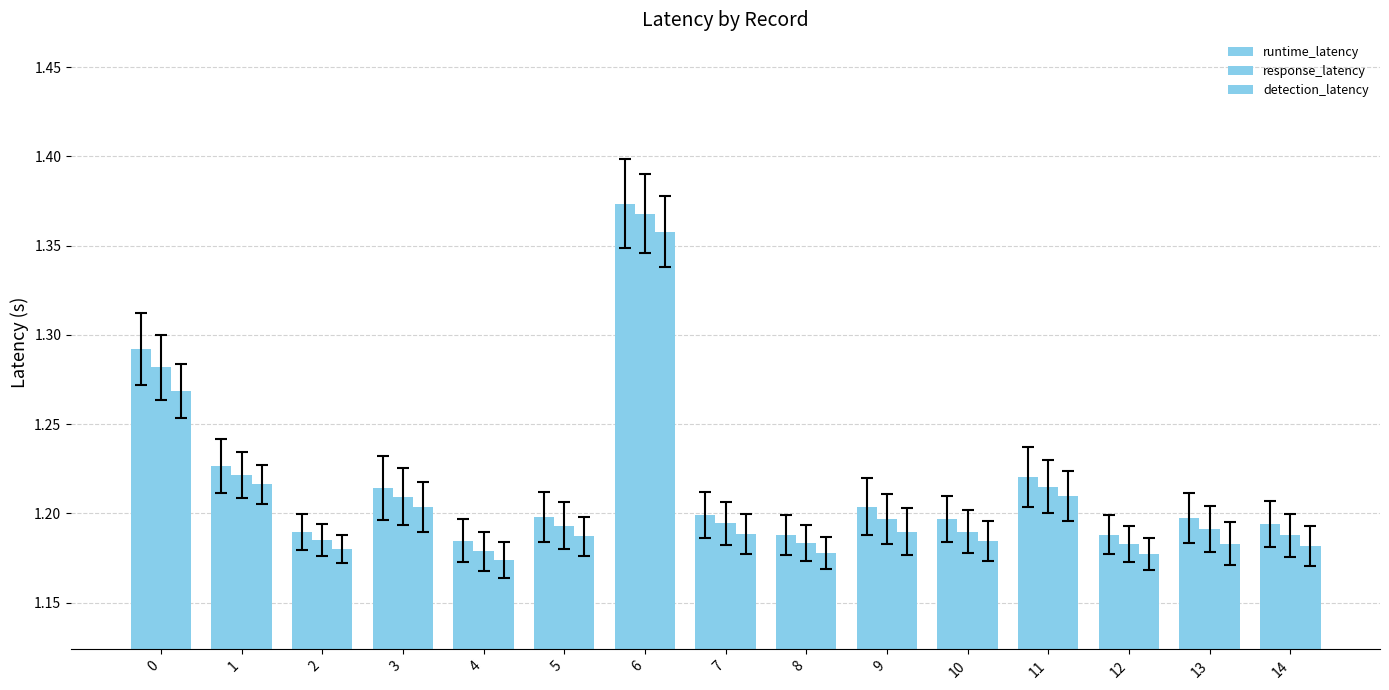

How many data points does each series have?

15